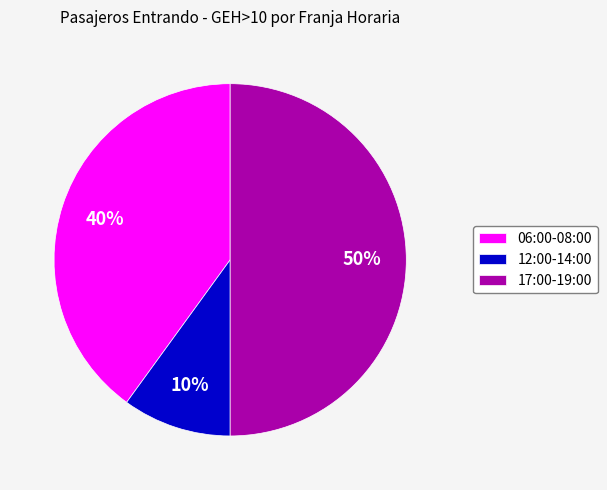

Is the sum of 06:00-08:00 and 17:00-19:00 greater than half?

Yes